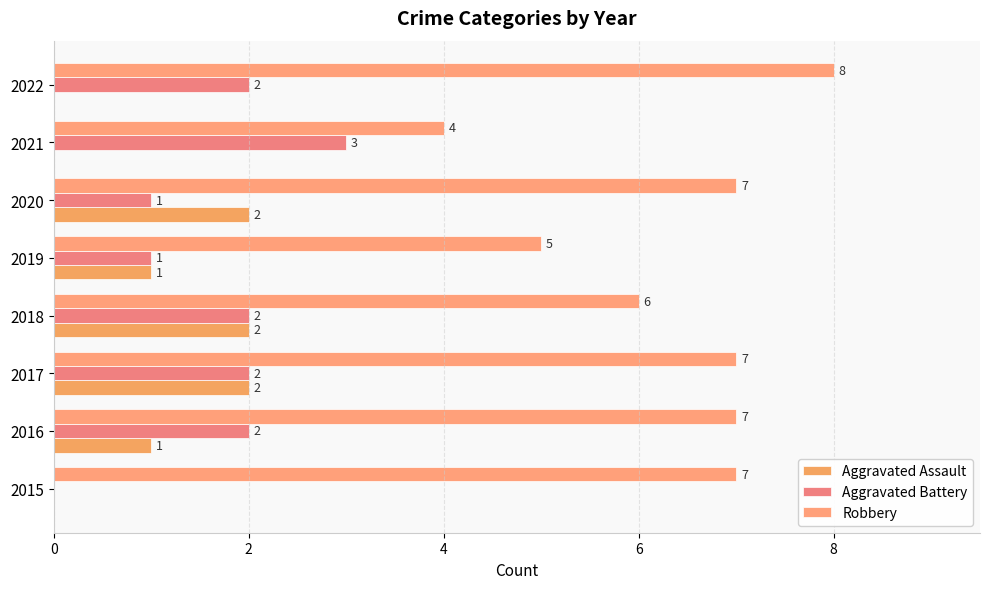

How many categories are shown in the chart?

8